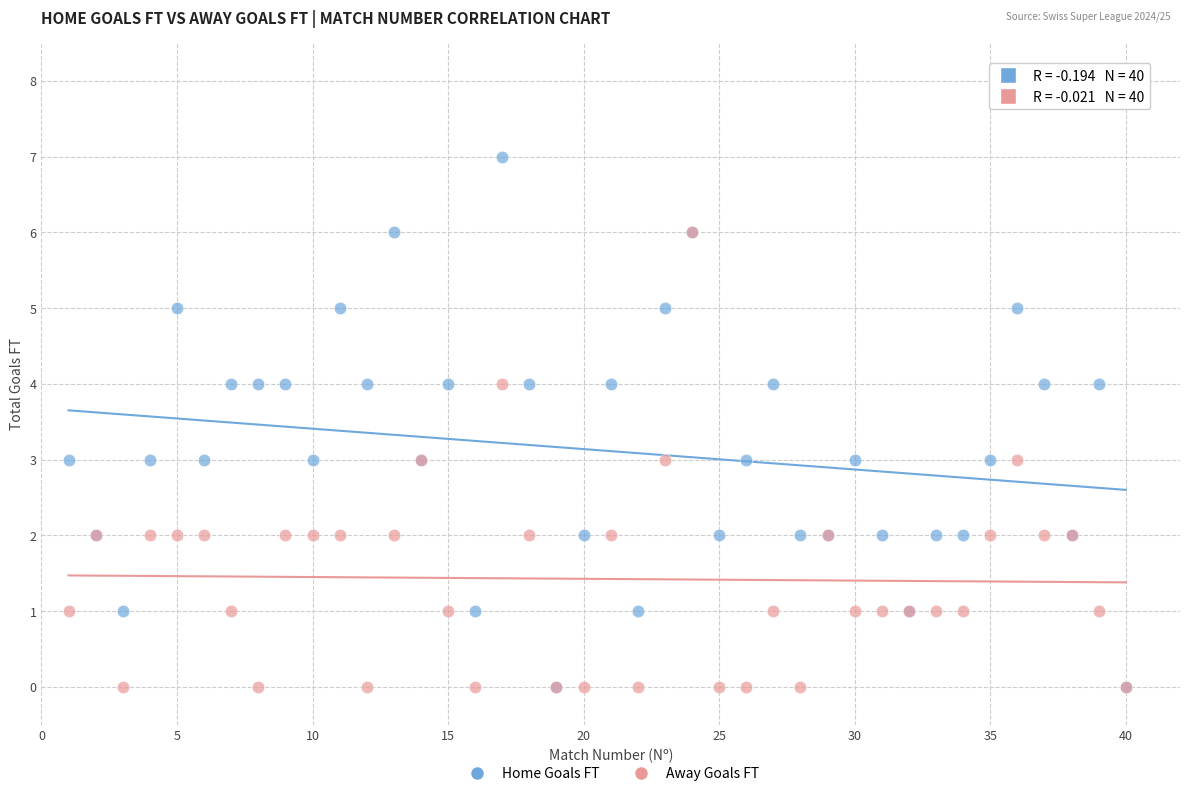

Which series contains the highest Y value?

Home Goals FT